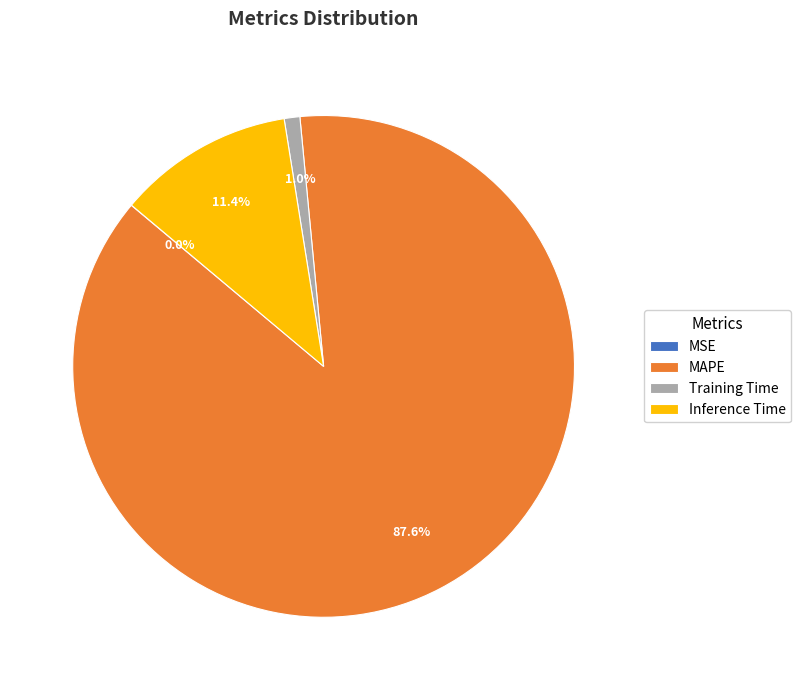

What is the largest slice in the pie chart?

MAPE